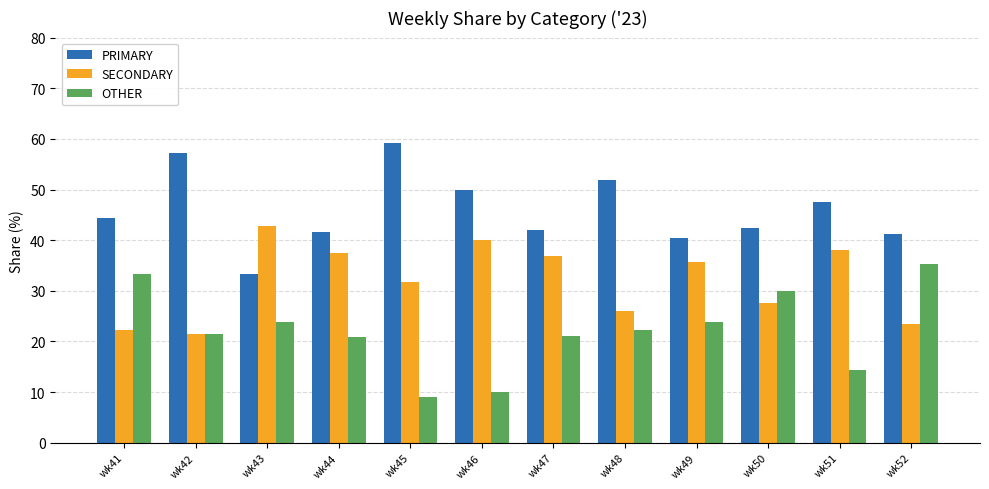

Which series has the largest total across all categories?

PRIMARY